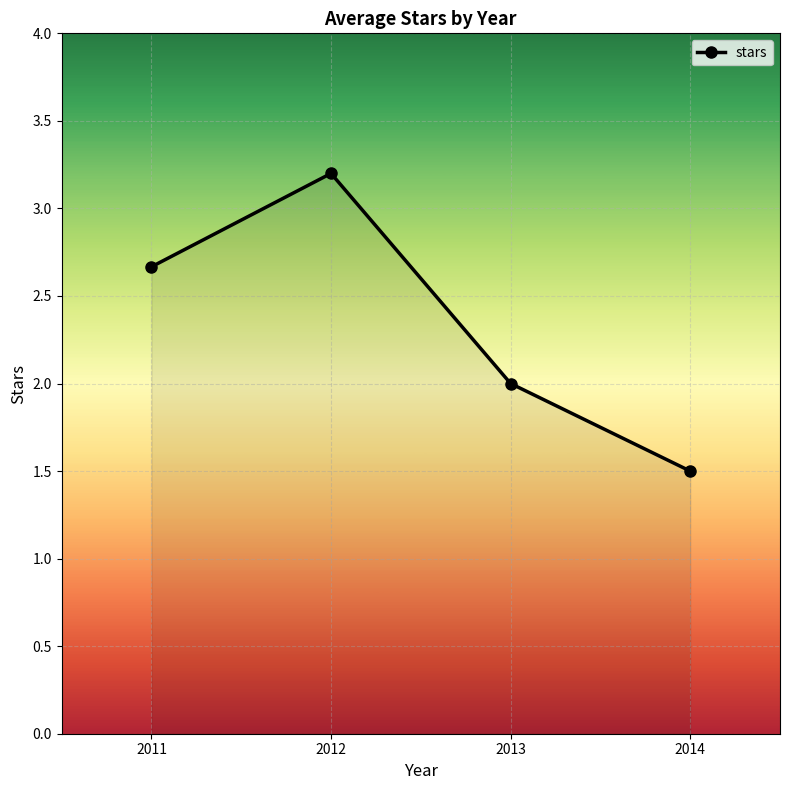

What is the change in value from 2011 to 2014?

-1.2